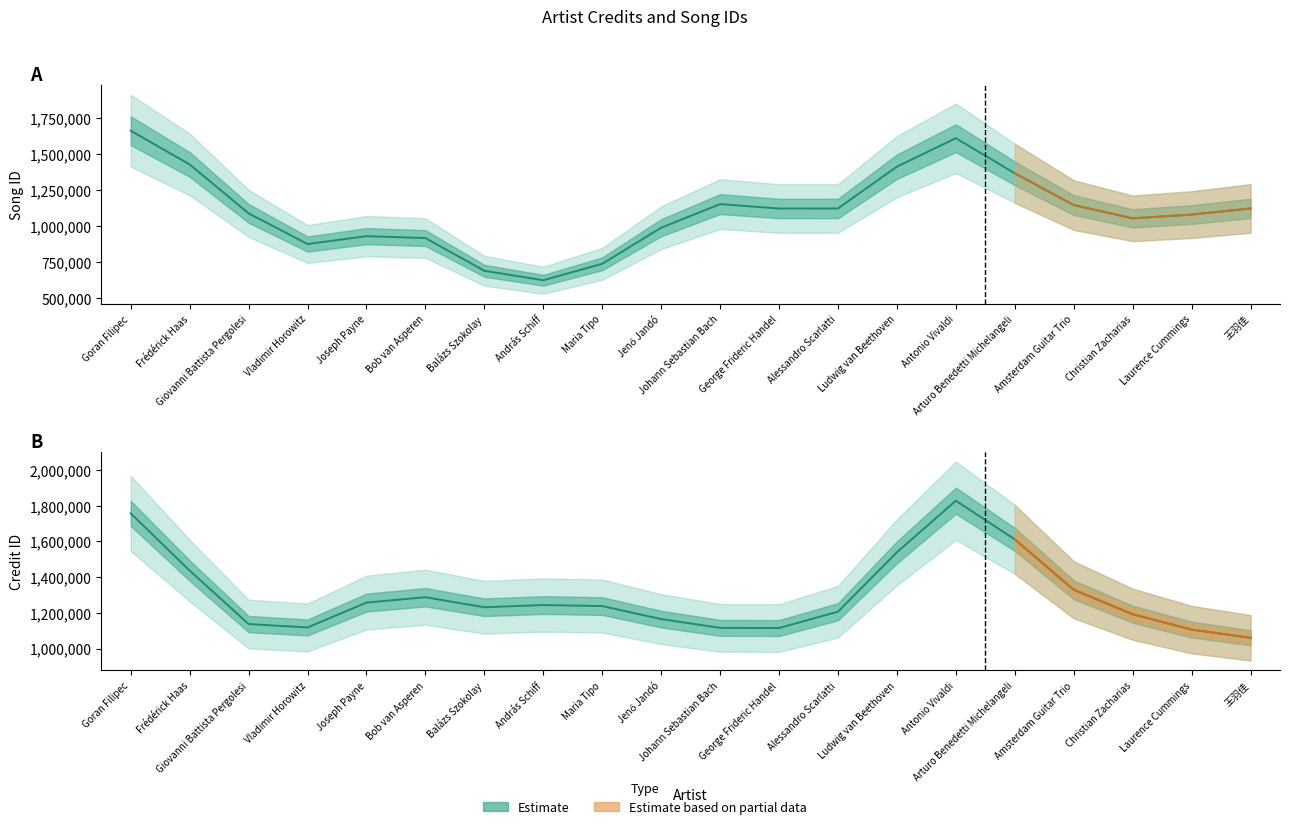

What position from the left is Frédérick Haas?

2